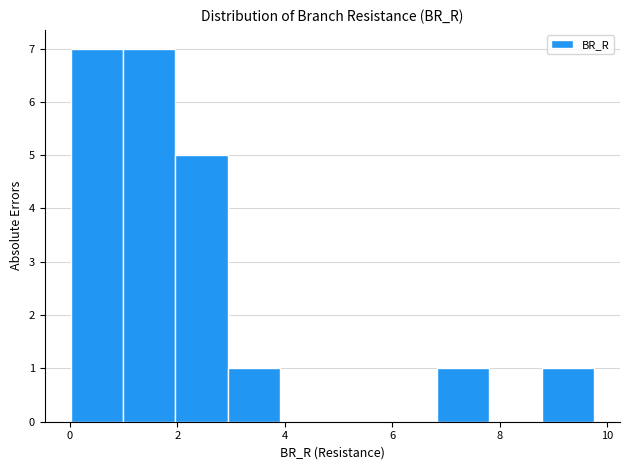

Reading left to right, transcribe this chart: for each bar, give the range it covers on the x-axis and its height. Neither the bar edges nor the heights are printed on the chart, so give them approximately, as read against the axes.

0.0 to 1.0: 7
1.0 to 2.0: 7
2.0 to 3.0: 5
3.0 to 4.0: 1
4.0 to 4.8: 0
4.8 to 5.8: 0
5.8 to 6.8: 0
6.8 to 7.8: 1
7.8 to 8.8: 0
8.8 to 9.8: 1